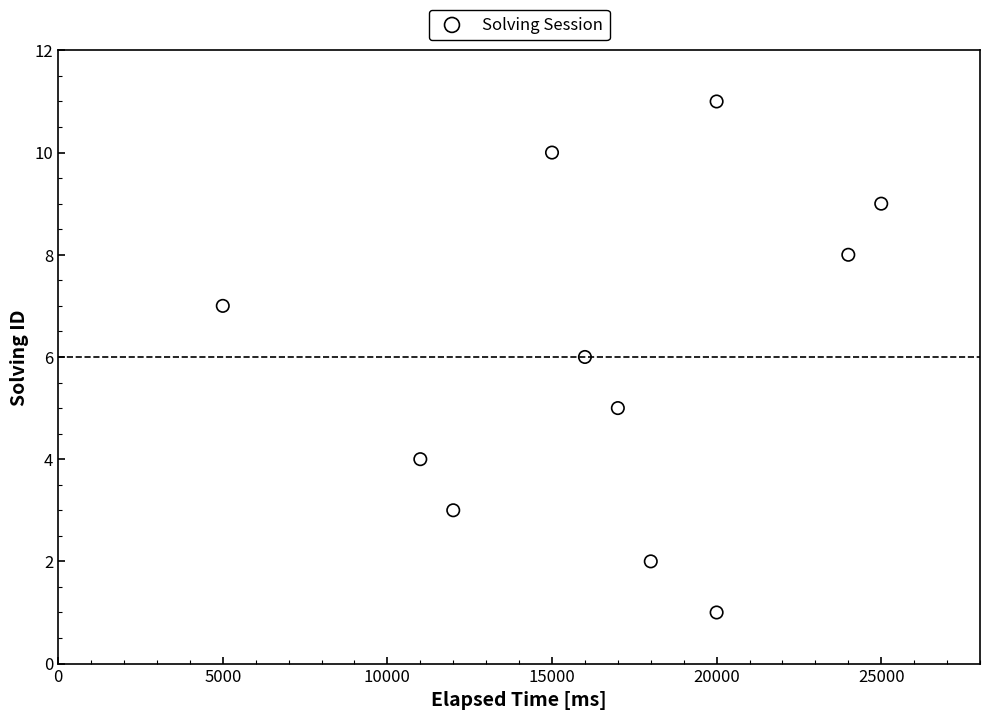

What is the range of Y values (max minus min)?

10